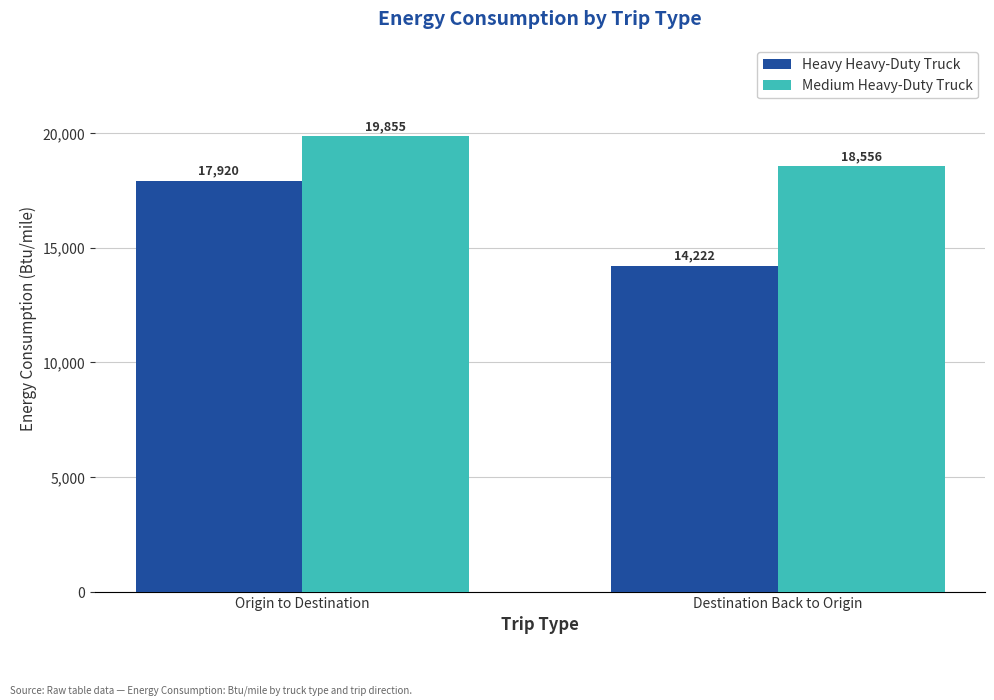

List the series in order of their peak value, lowest first.

Heavy Heavy-Duty Truck, Medium Heavy-Duty Truck